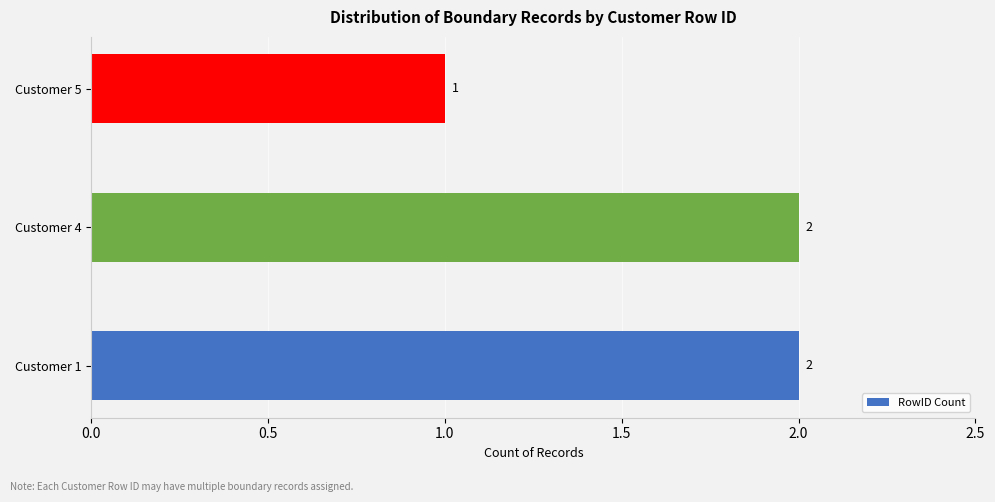

What is the sum of all values?

5